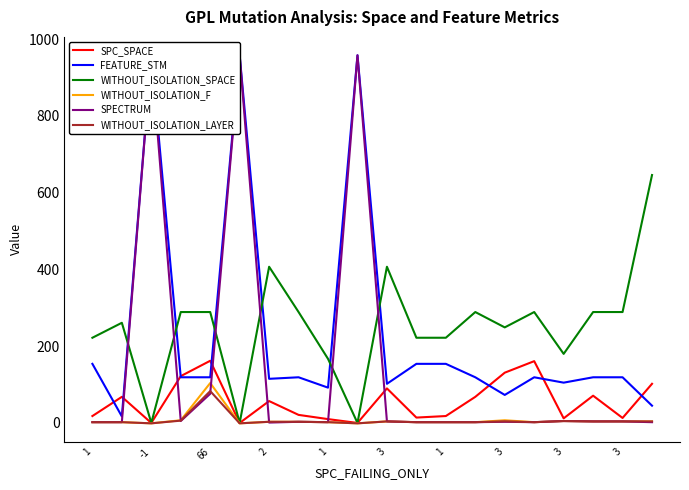

What is the difference between the highest and lowest values at 19?

644